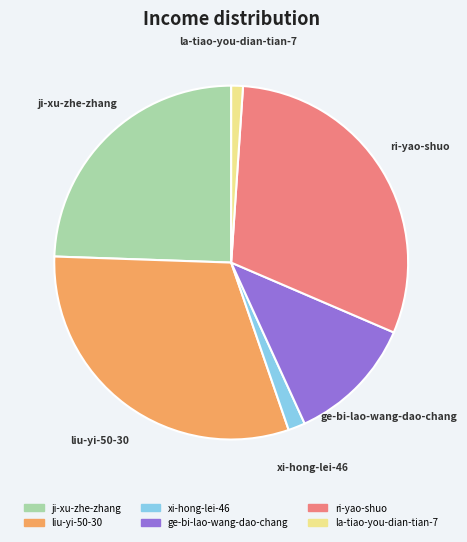

True or false: ji-xu-zhe-zhang accounts for 24% of the total.

True